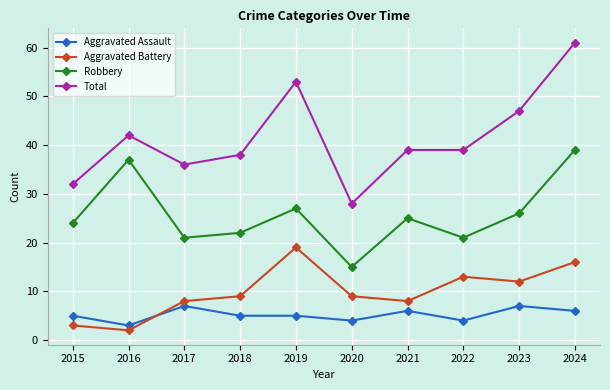

At which category does Robbery reach its first local valley?

2017